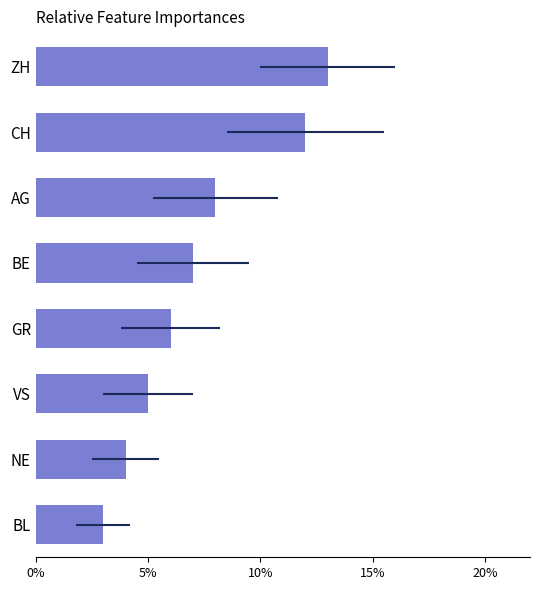

How many data points are less than 7?

4